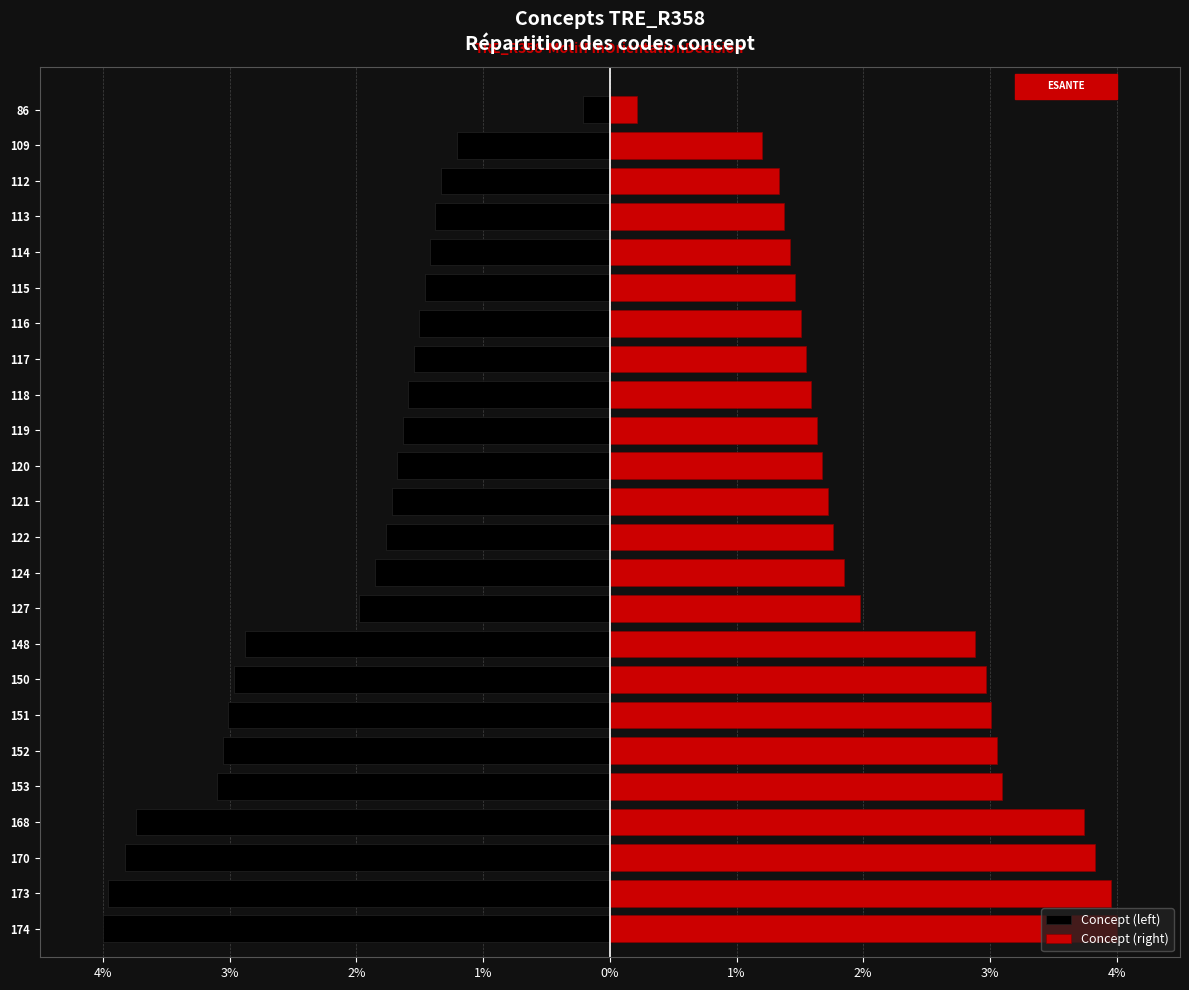

Between 174 and 122, which is larger?

122